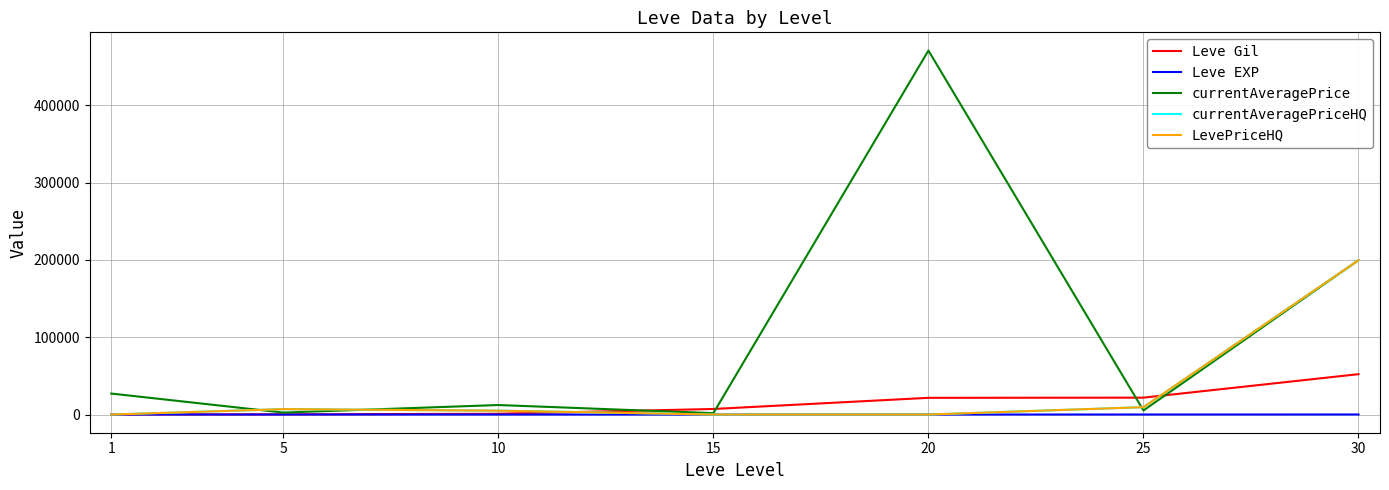

At which category is the sum across all series the highest?

30